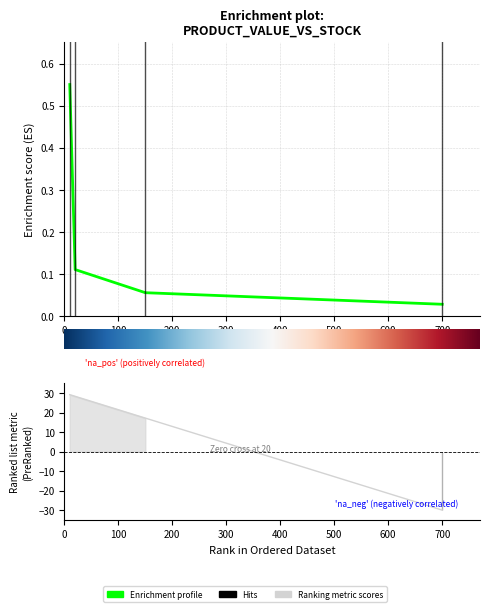

True or false: the data has more than 2 interior local peaks.

False